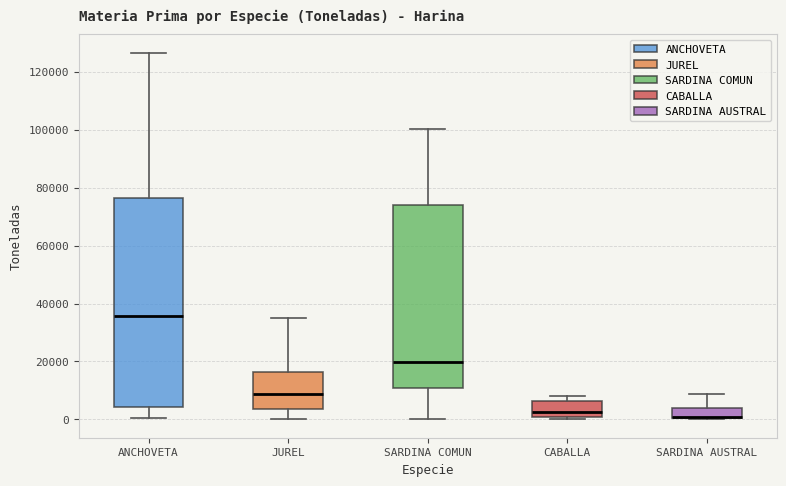

Reading left to right, read every box against the y-axis: the position of its median line, the range the box covers, and the ends of its whiskers. The values are not printed on the chart, so give them approximately, as read against the axis.

ANCHOVETA: median 36000, box 4000 to 76000, whiskers 0 to 126000
JUREL: median 8000, box 4000 to 16000, whiskers 0 to 34000
SARDINA COMUN: median 20000, box 10000 to 74000, whiskers 0 to 100000
CABALLA: median 2000, box 0 to 6000, whiskers 0 (just below the box's lower edge) to 8000
SARDINA AUSTRAL: median 0 (drawn on the box's lower edge), box 0 to 4000, whiskers 0 to 8000